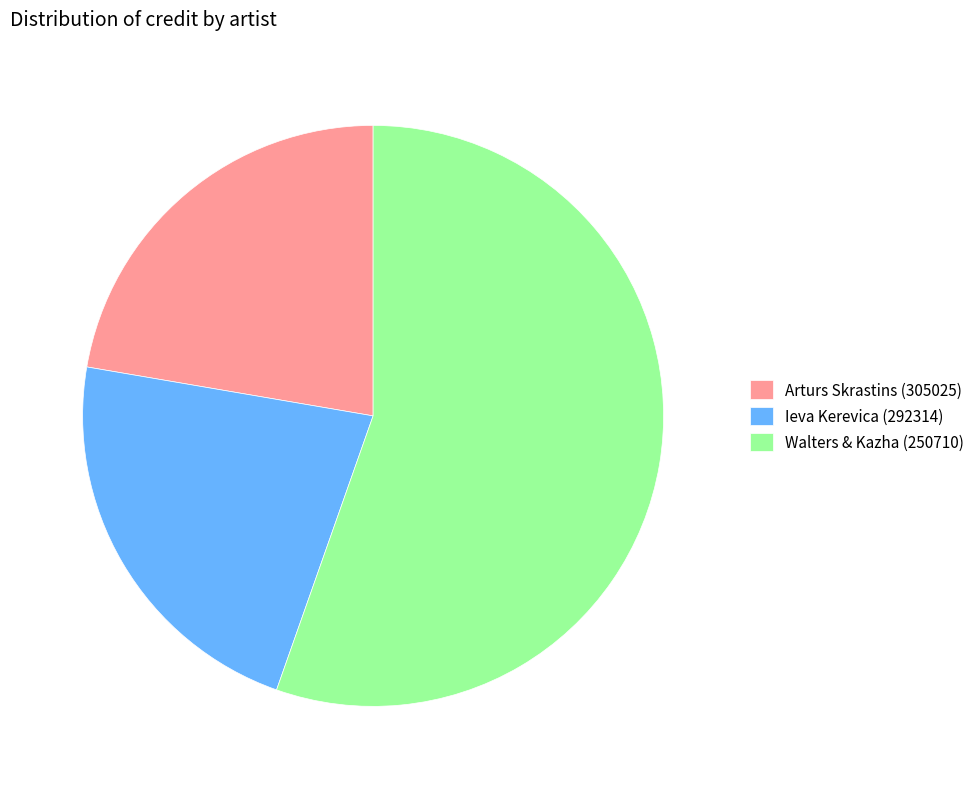

Which slice is the largest?

Walters & Kazha (250710)